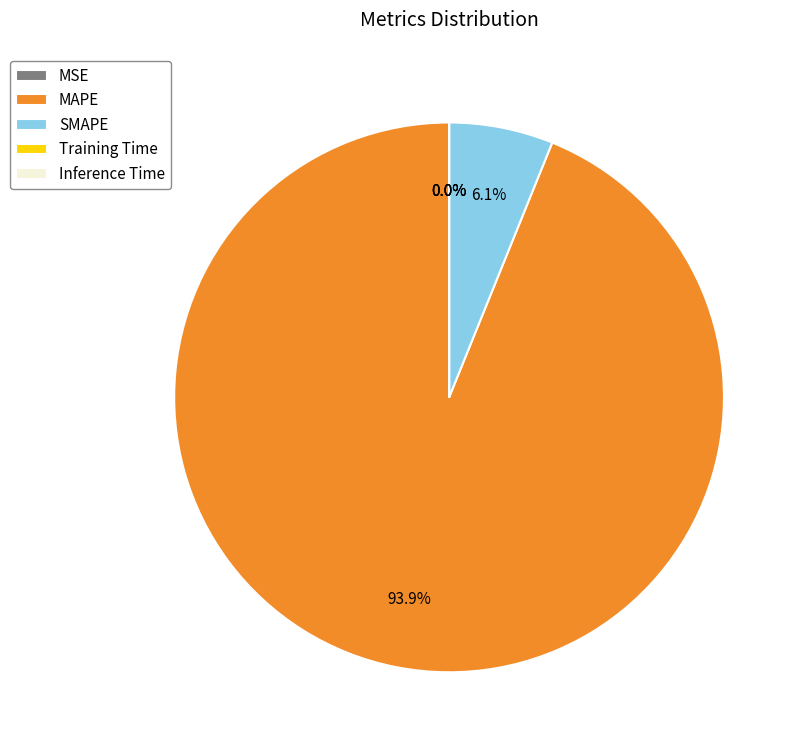

What portion of the pie excludes MAPE?

6.1%